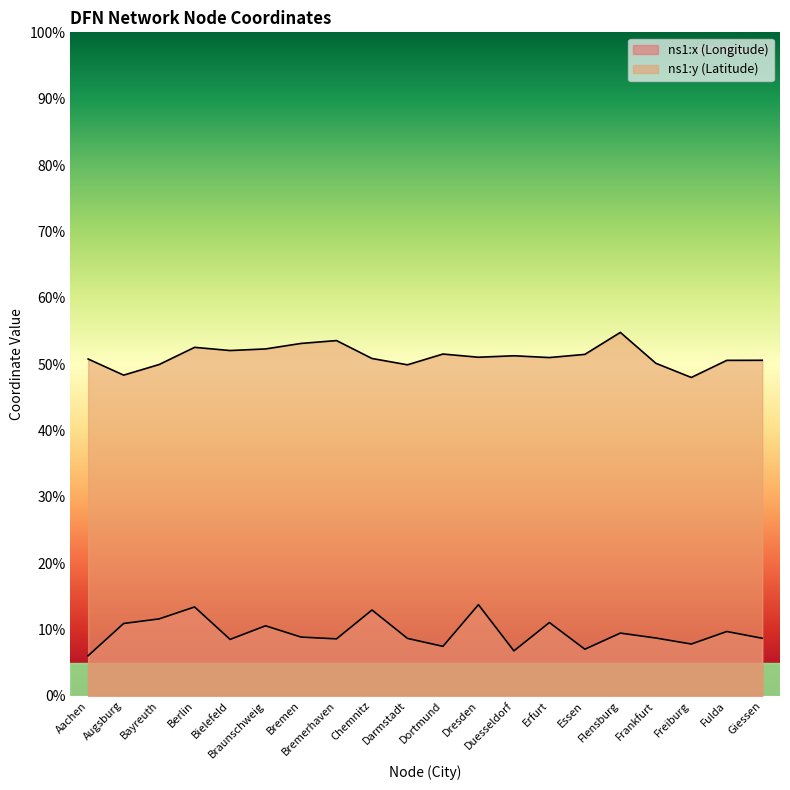

At which category is the sum across all series the highest?

Berlin